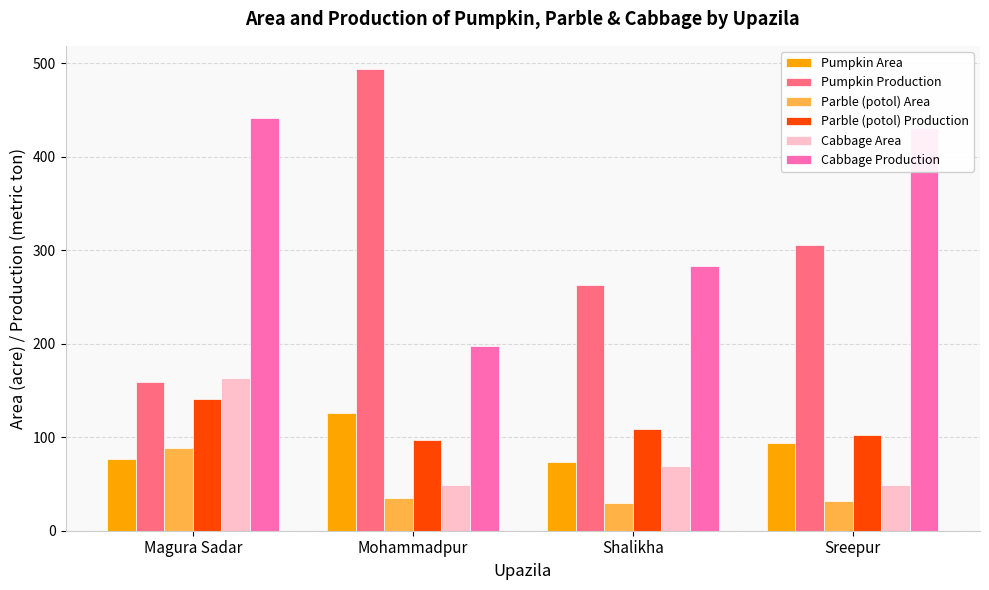

Read the Parble (potol) Area value at Magura Sadar, to the nearest 10.

90